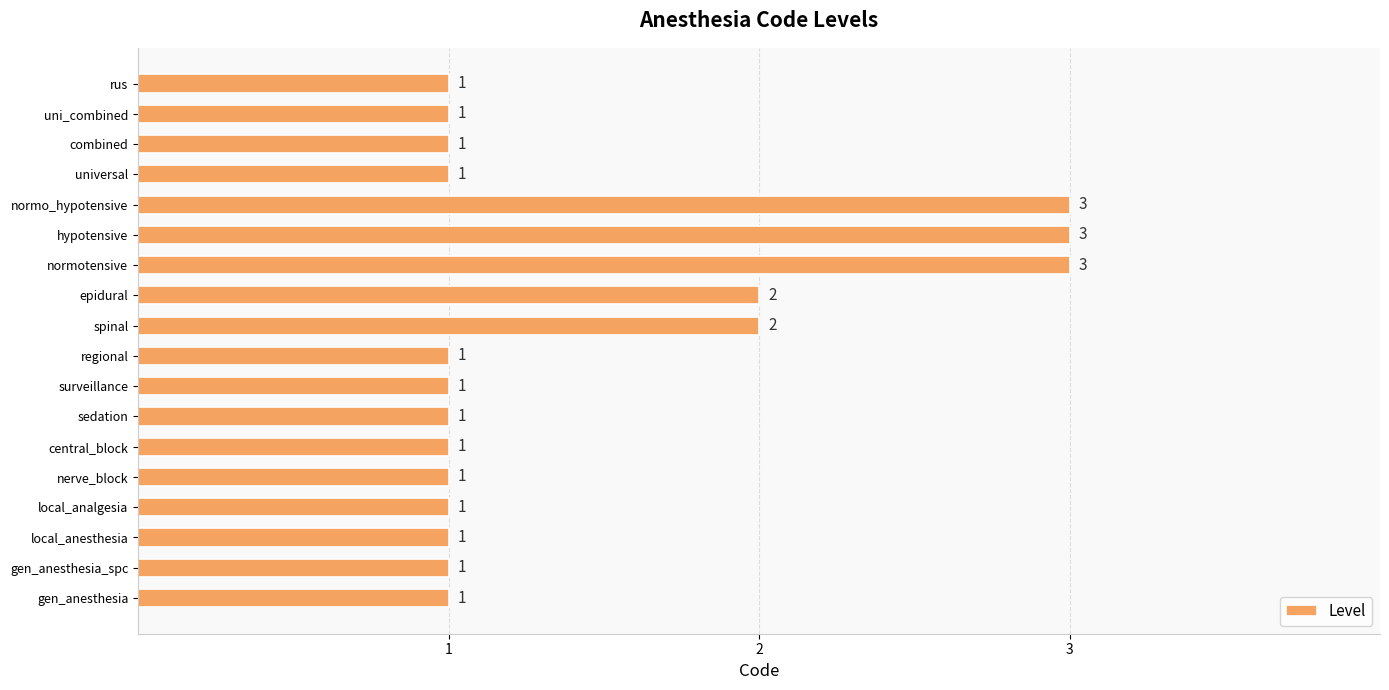

Count the values in the range 1 to 2.

15